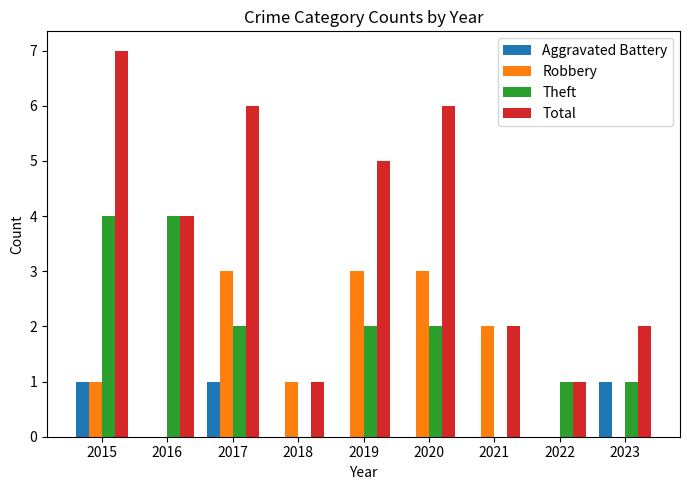

True or false: Aggravated Battery has a value of 0 at 2016.

True